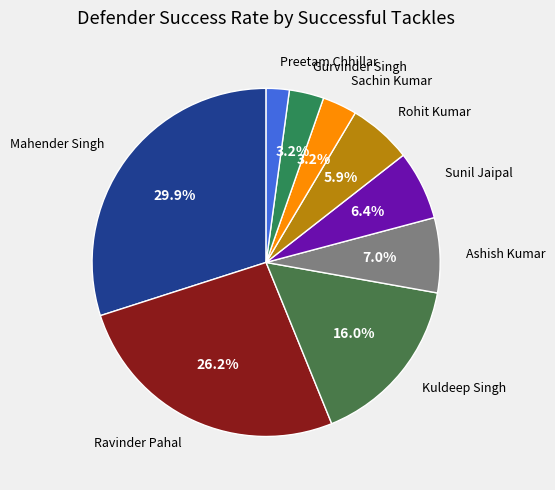

Which has a higher value, Gurvinder Singh or Sunil Jaipal?

Sunil Jaipal